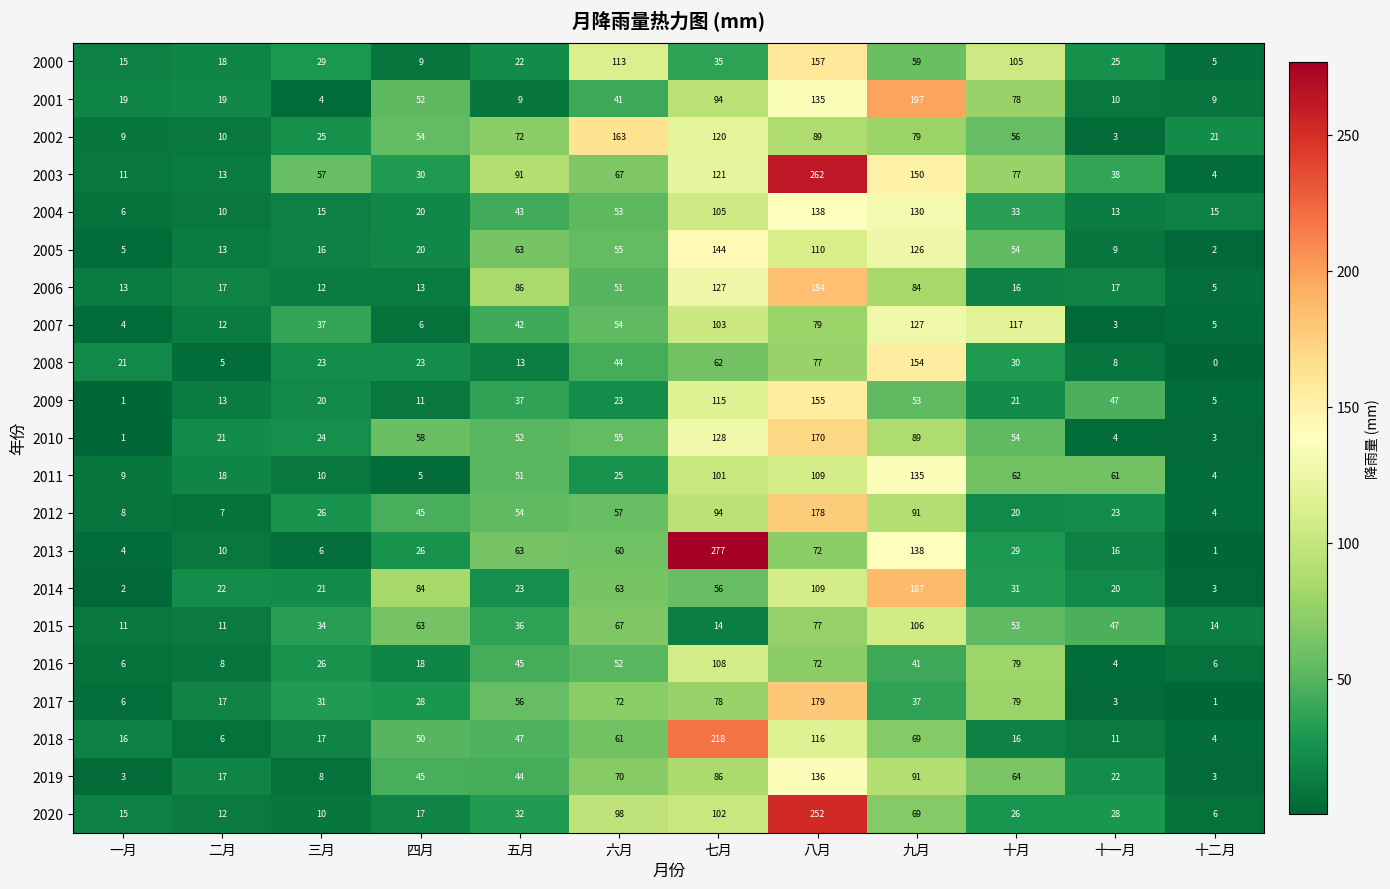

What is the difference between the 2004 values at 七月 and 六月?

52